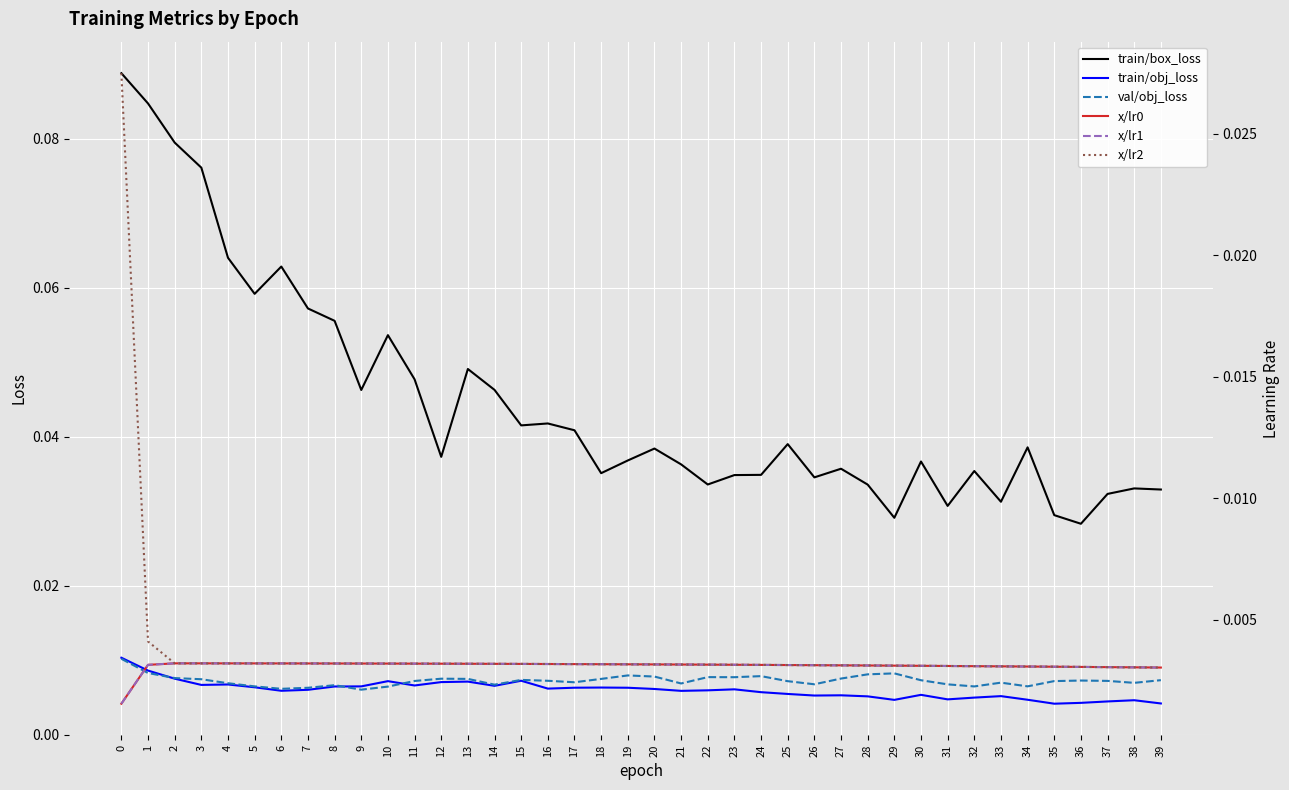

After their last crossing, which series has the higher values: x/lr2 or train/obj_loss?

train/obj_loss